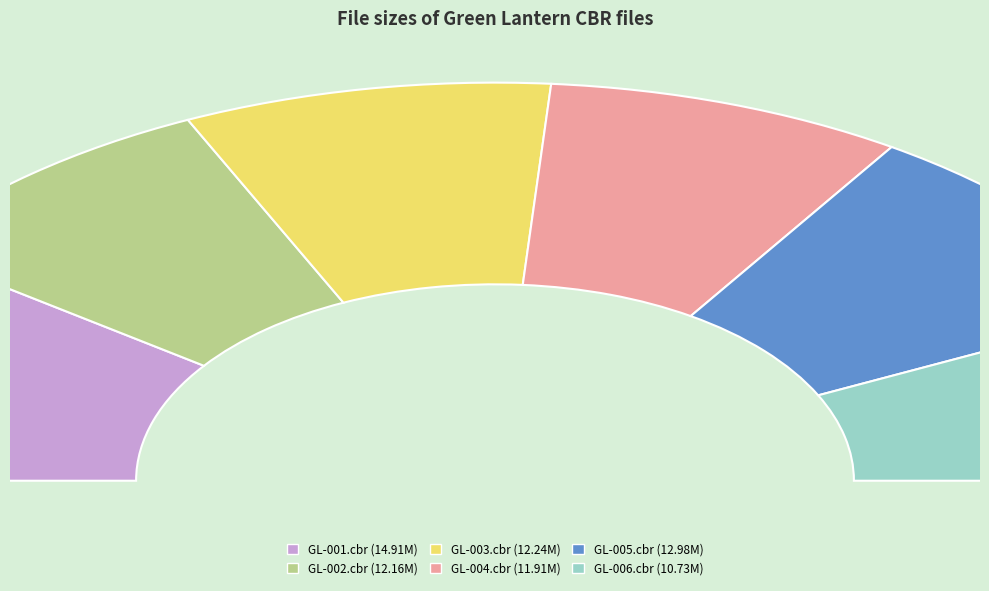

How much of the chart is everything except Green Lantern - 003.cbr?

83.7%